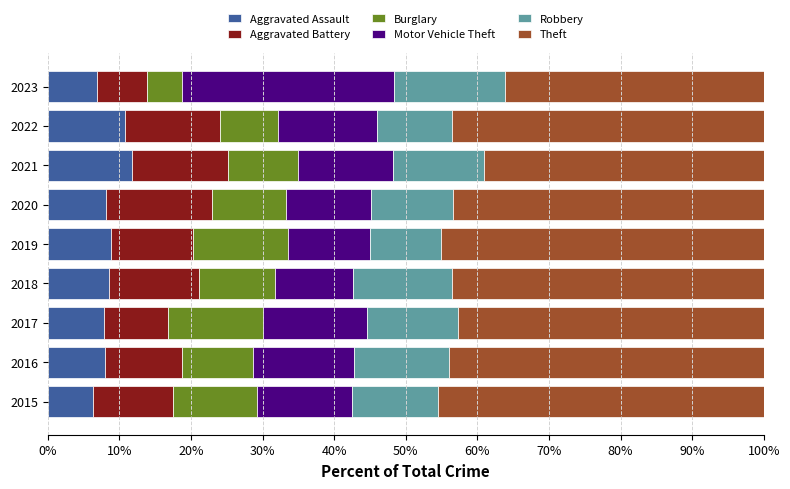

What is the total value across all series at 2022?

100.0